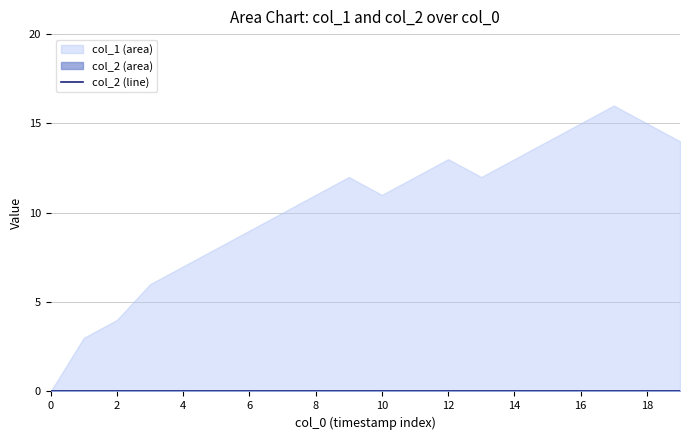

True or false: col_1 and col_2 intersect in this chart.

False